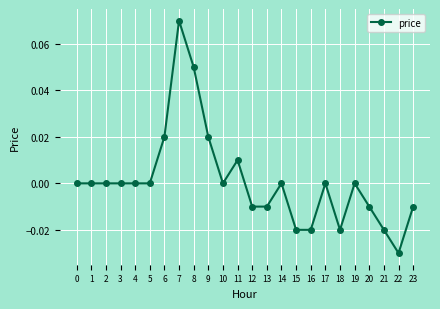

Is it true that the value at 11 is 0.0?

True